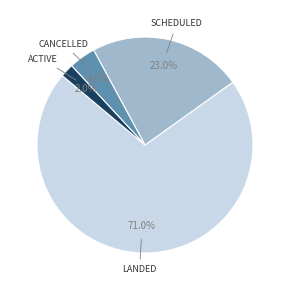

Which slice is the largest?

LANDED